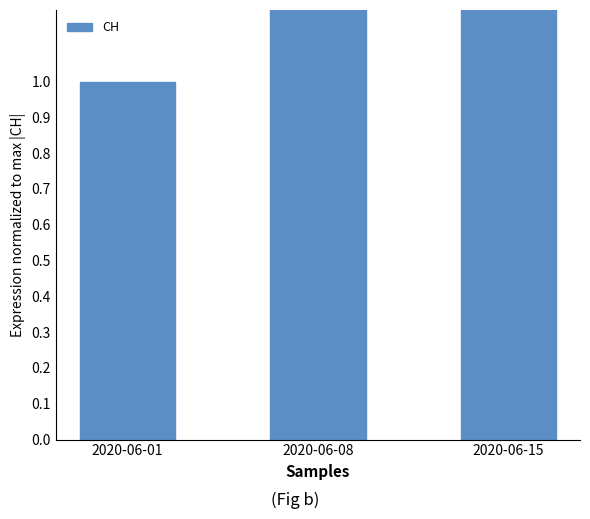

What is the smallest value displayed?

1